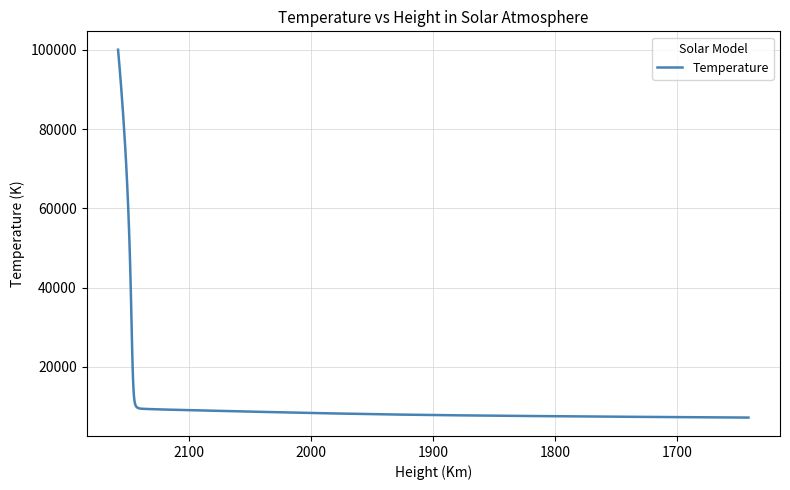

Does the chart have visible grid lines?

Yes